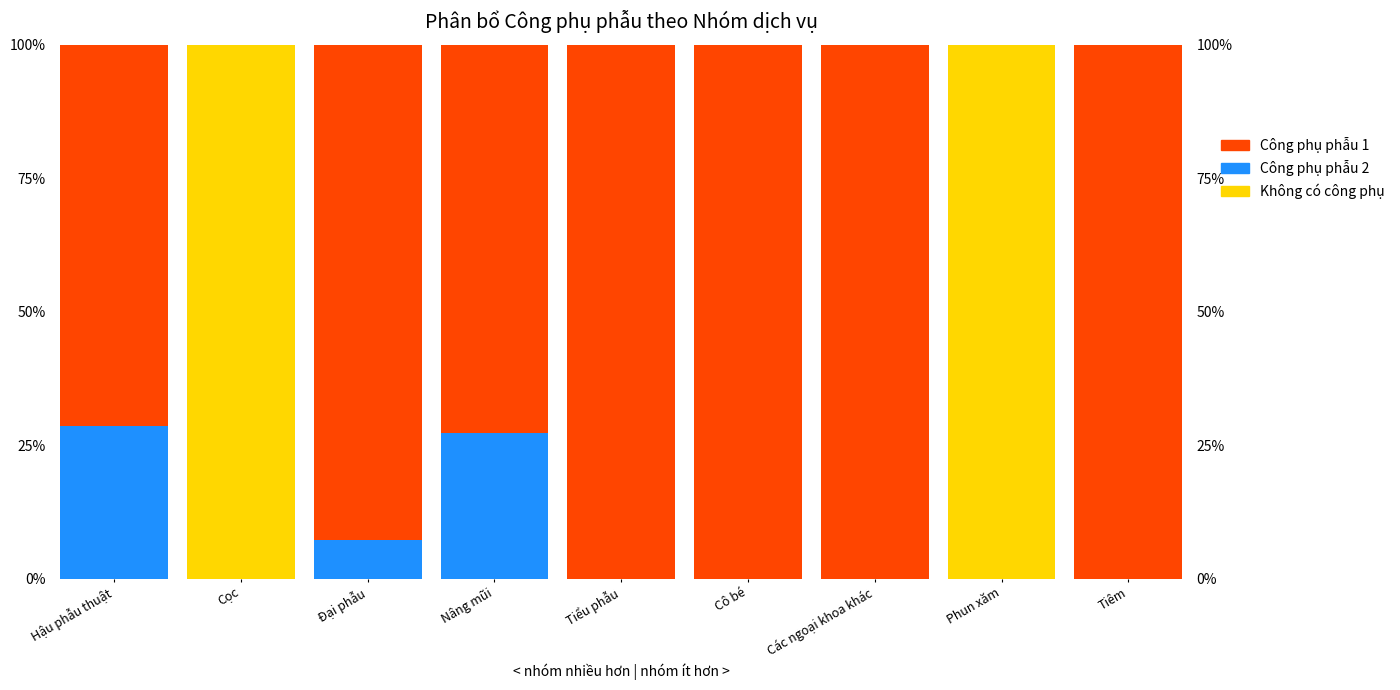

How many bars are there in each group?

3